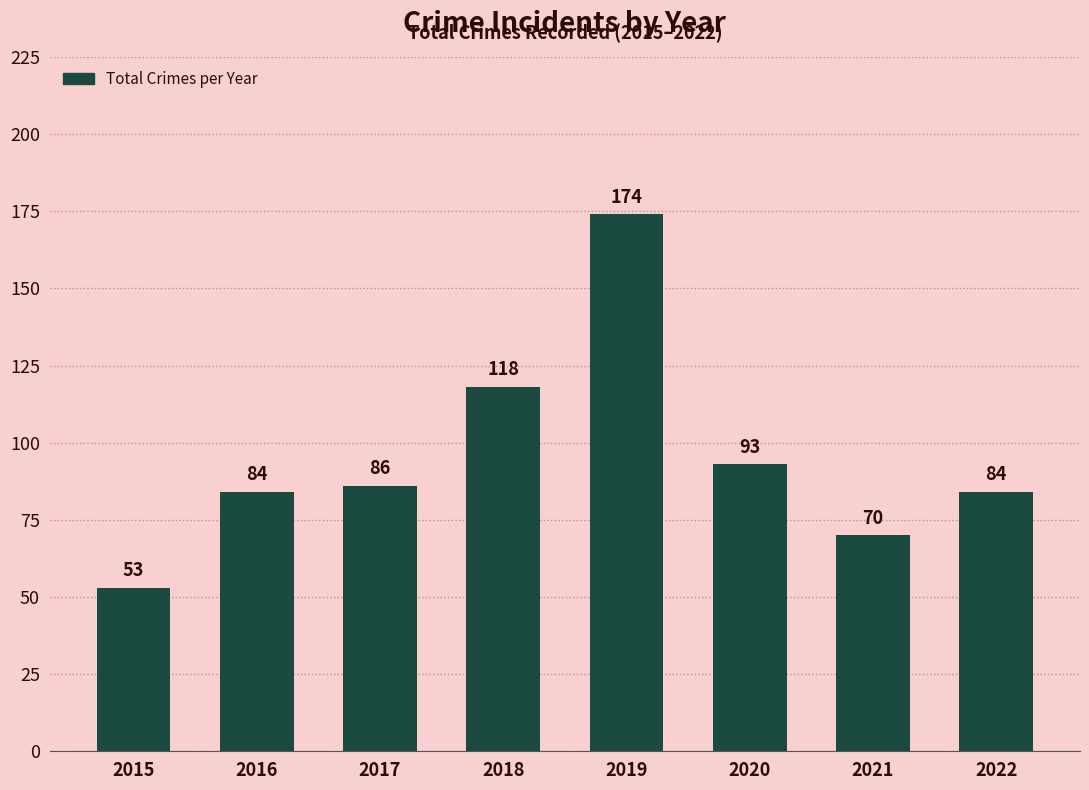

Does the chart contain any negative values?

No